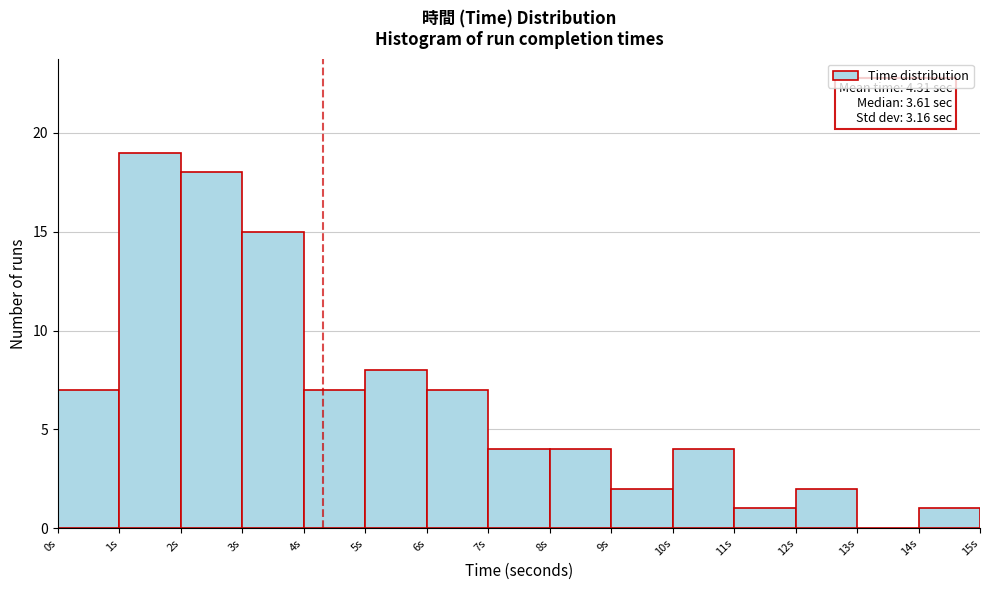

Which range on the x-axis has the tallest bar?

1 to 2